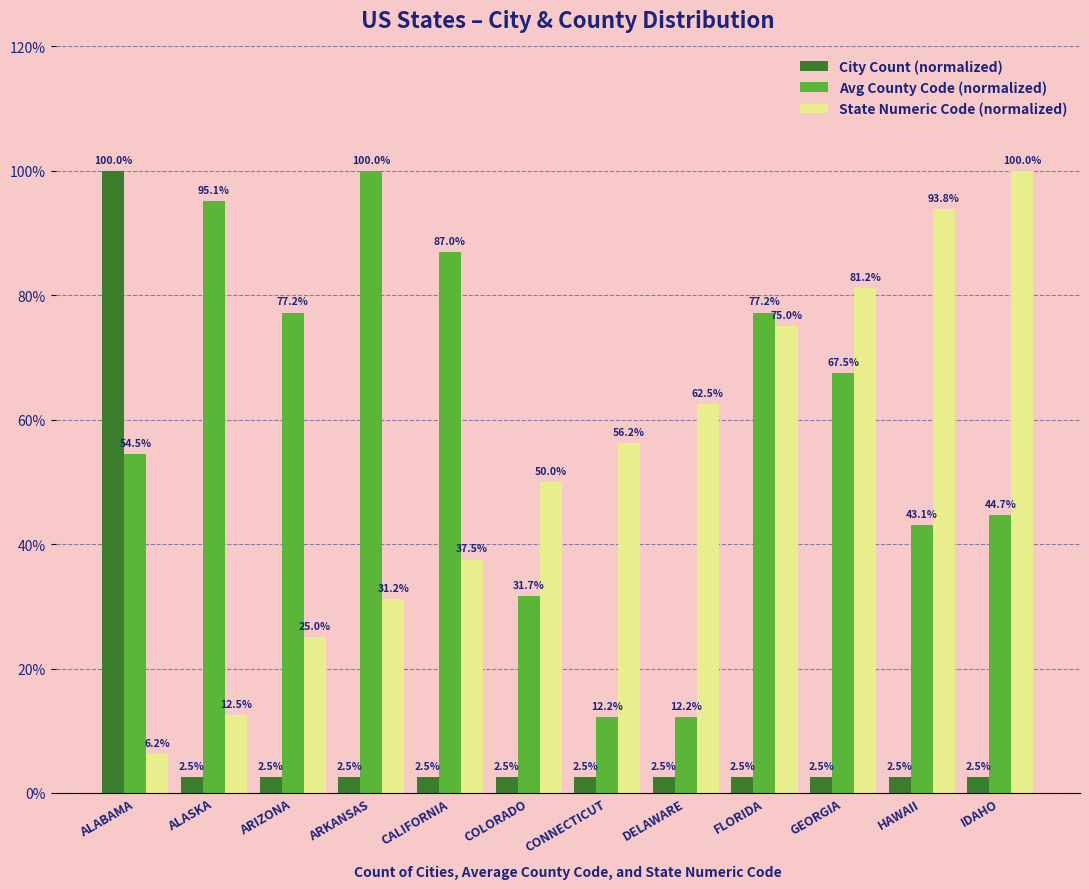

Which series has the largest total across all categories?

Avg County Code (normalized)